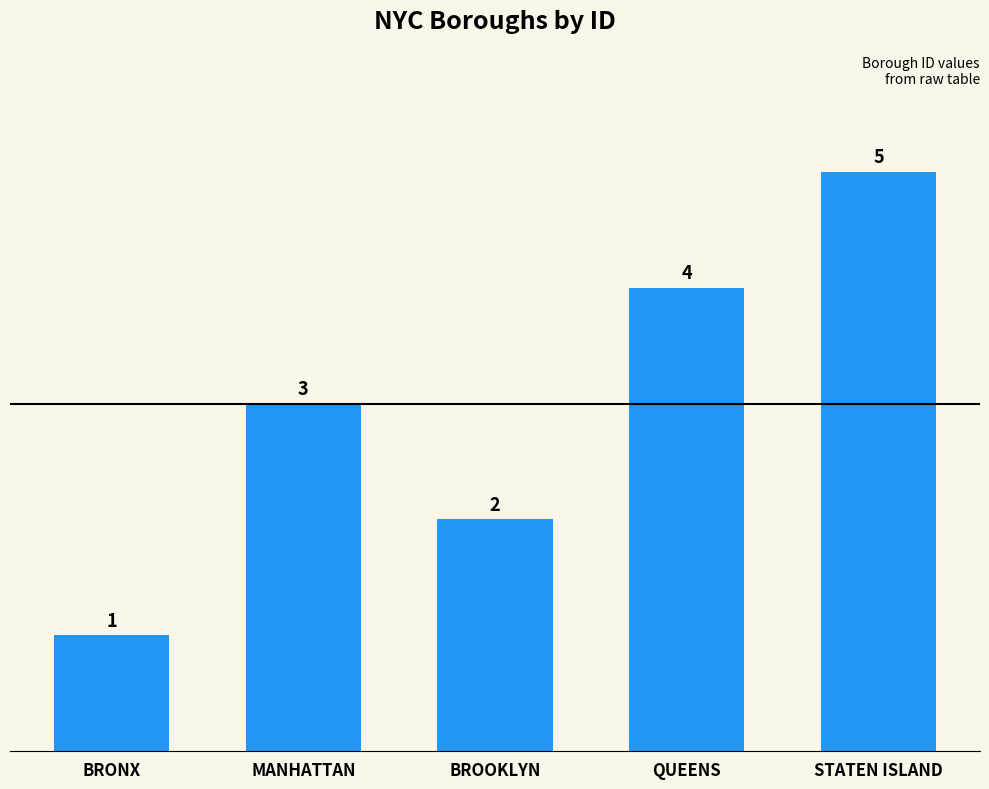

Where is the data nearest to the value 3?

MANHATTAN